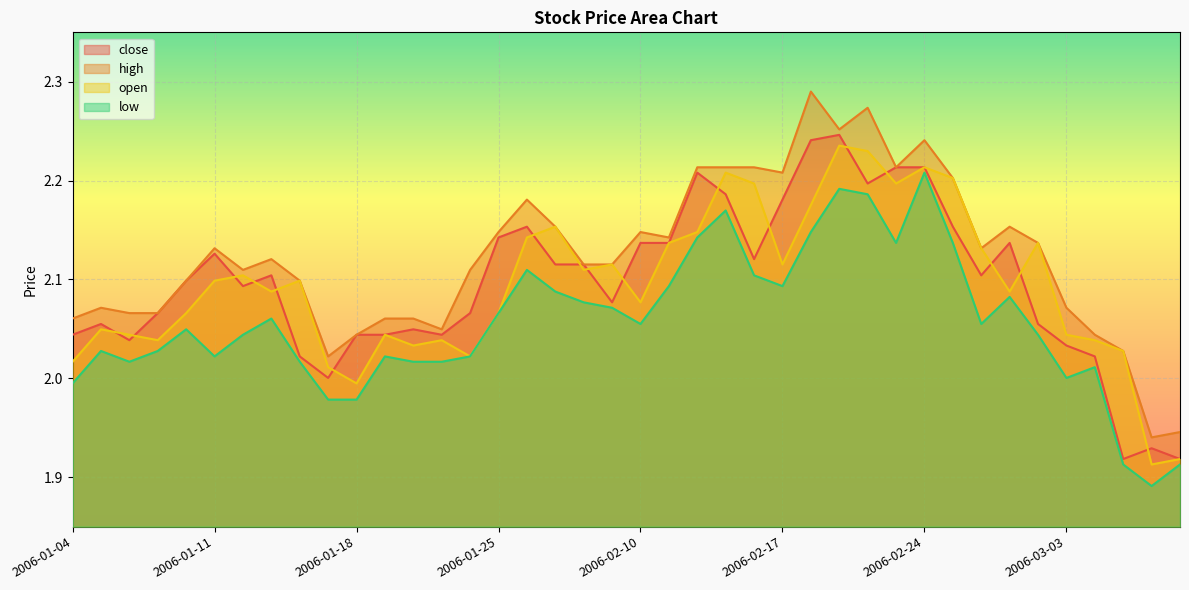

How many series are shown in this chart?

4